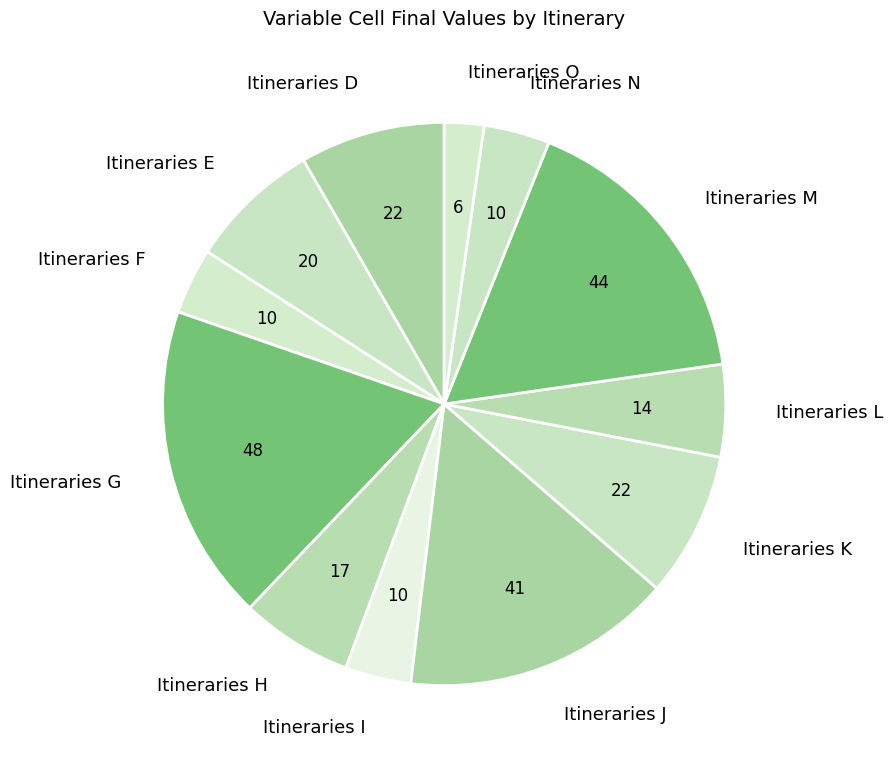

Which slice is the largest?

Itineraries G